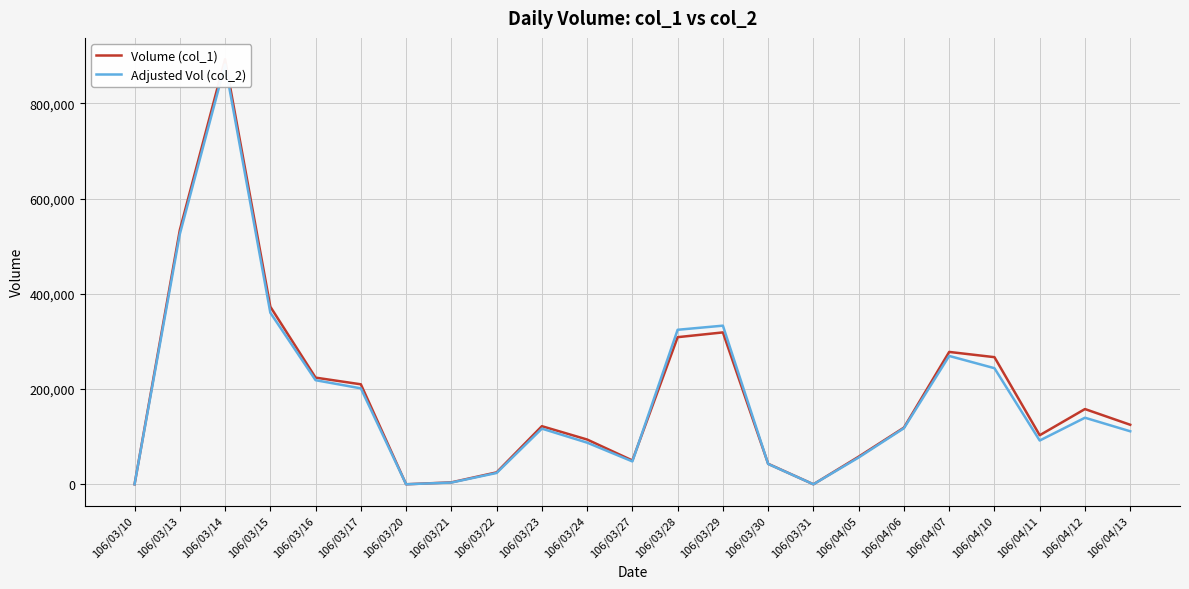

What is the spread (max minus min) of values at 106/03/21?

400